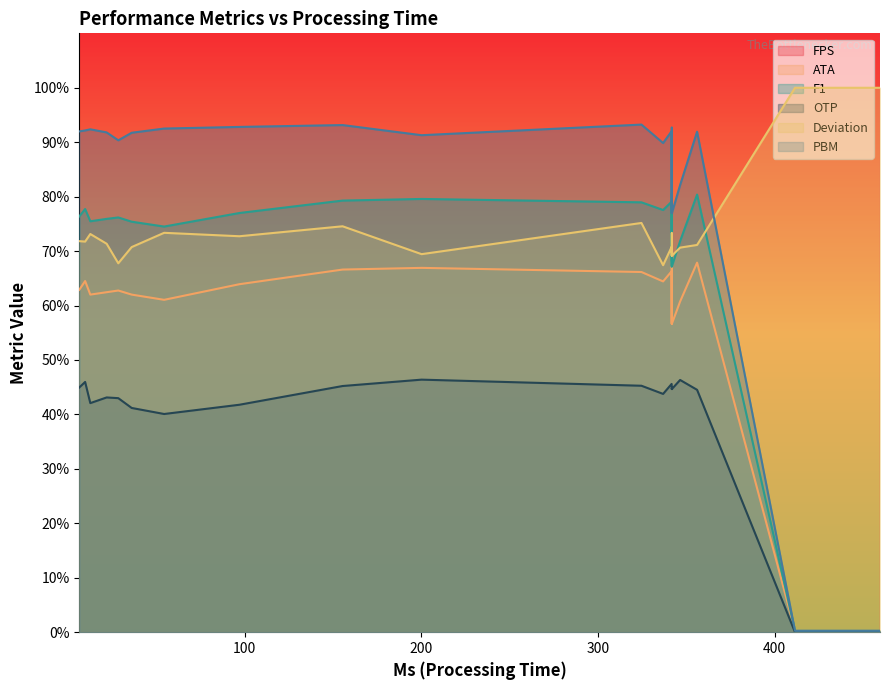

Is it true that Deviation equals 0.7 at 15.0?

True